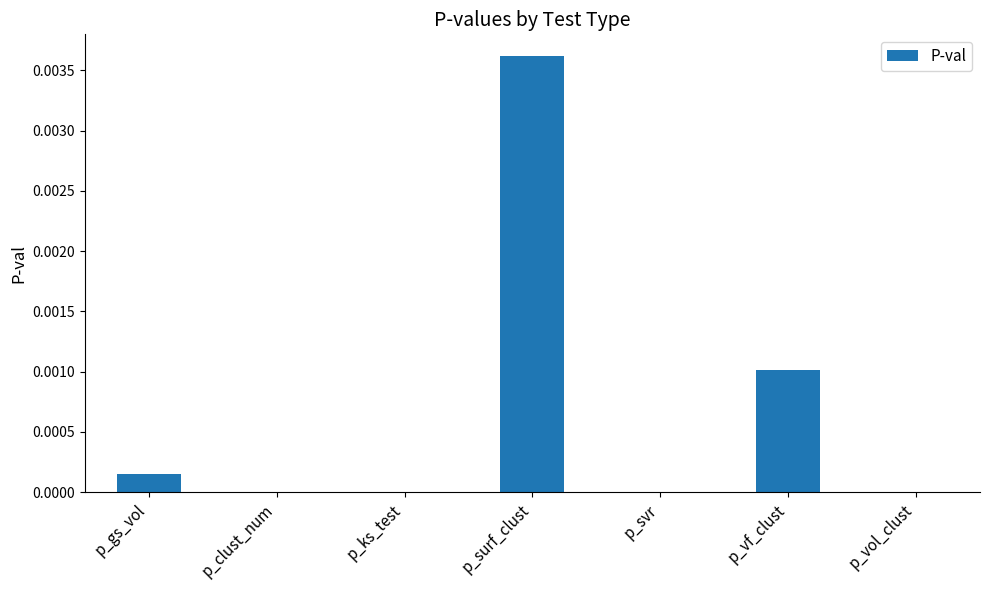

Which label corresponds to the largest value in the chart?

p_surf_clust